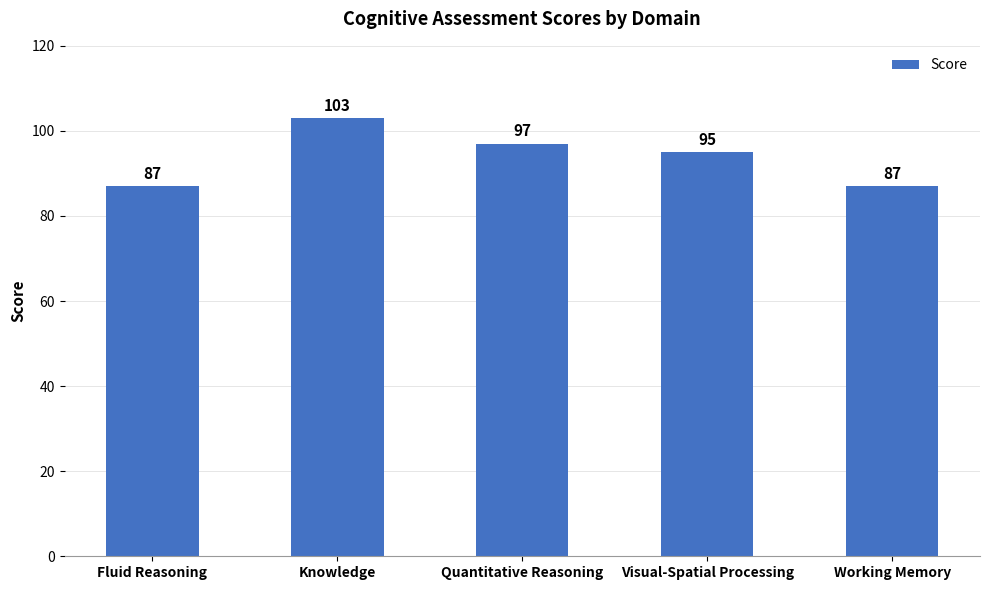

What is the difference between the values at Knowledge and Quantitative Reasoning?

6